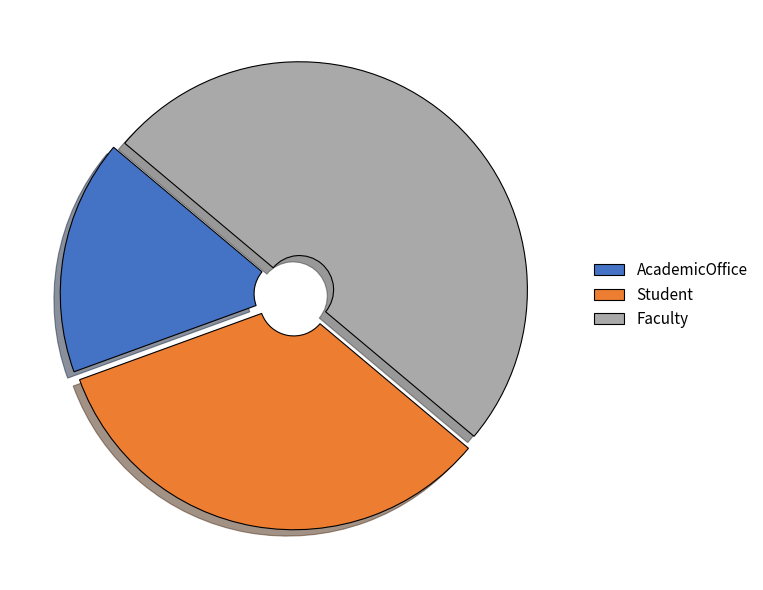

Rank the categories by value from highest to lowest.

Faculty, Student, AcademicOffice